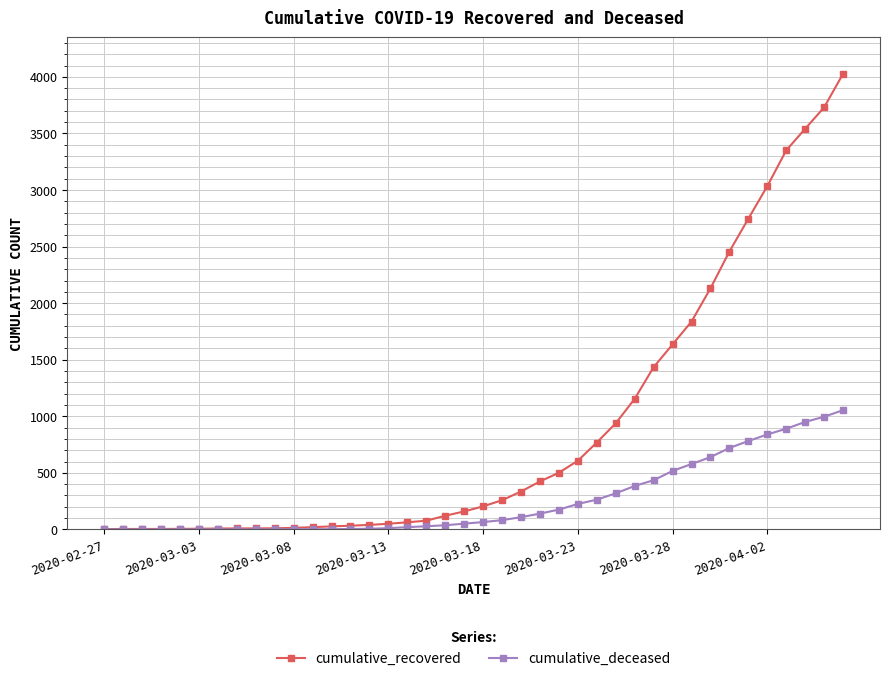

What is the maximum value shown in the chart?

4027